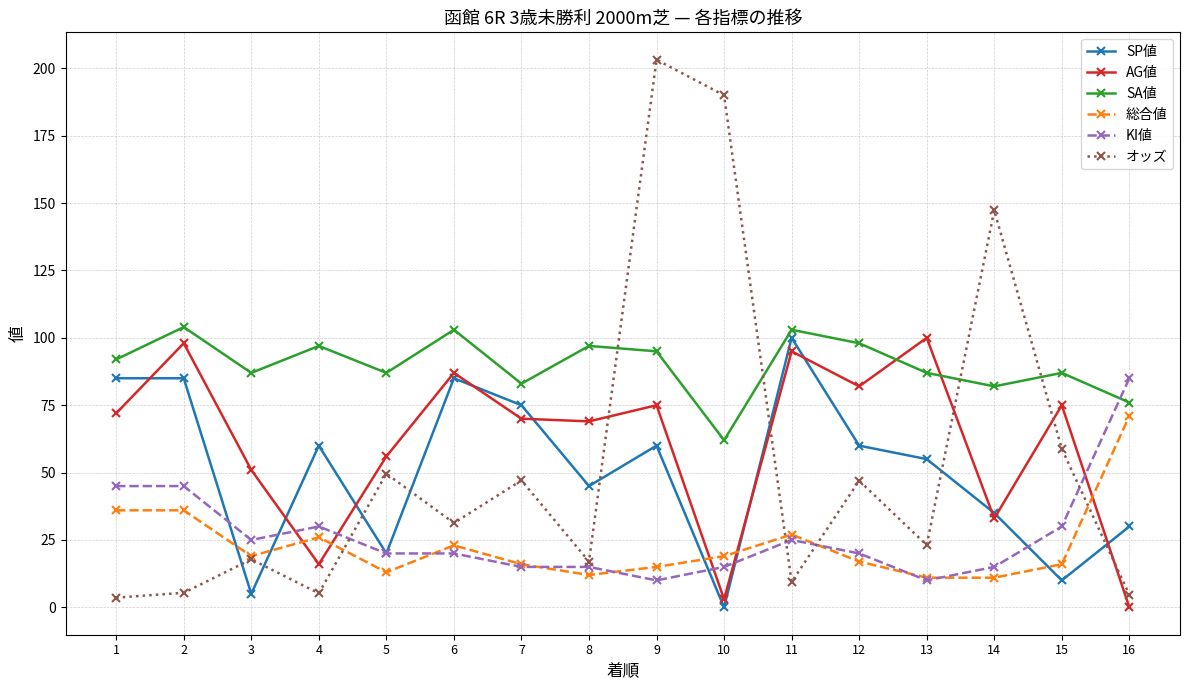

Where do 総合値 and AG値 first cross each other?

3 and 4